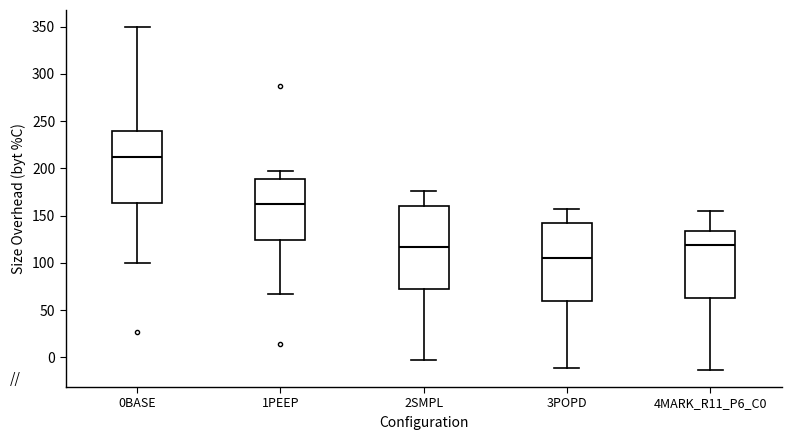

Reading left to right, transcribe this box plot: for each box, give where its median line is, the range the box spans, and where its two whiskers end, as read against the y-axis. The values are not printed on the chart, so give them approximately, as read against the axis.

0BASE: median 210, box 165 to 240, whiskers 100 to 350
1PEEP: median 165, box 125 to 190, whiskers 65 to 200
2SMPL: median 115, box 75 to 160, whiskers -5 to 175
3POPD: median 105, box 60 to 140, whiskers -10 to 155
4MARK_R11_P6_C0: median 120, box 65 to 135, whiskers -15 to 155